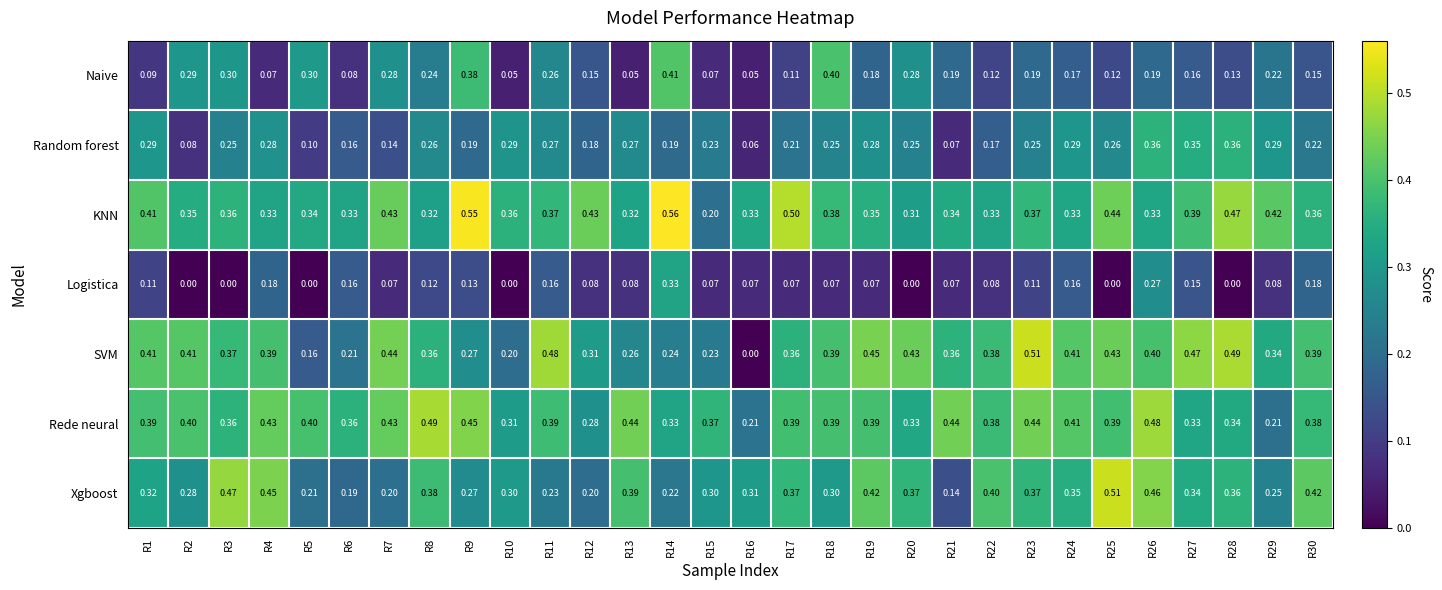

Is the value of SVM at R11 greater than the value of Xgboost at R8?

Yes